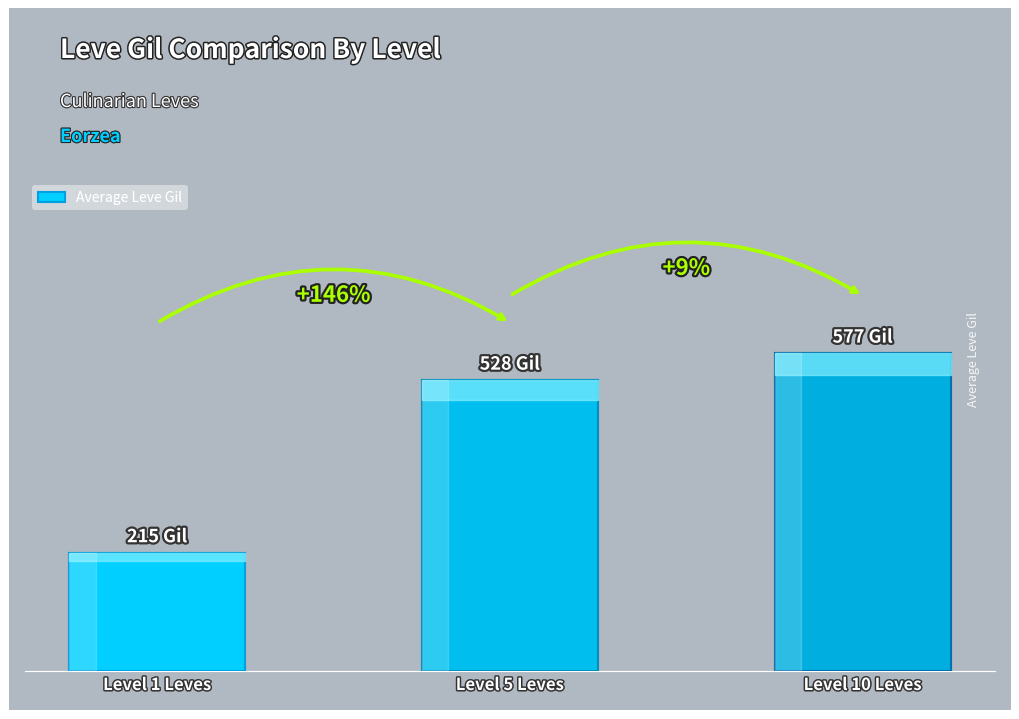

The value at Level 5 Leves is 356. True or false?

False